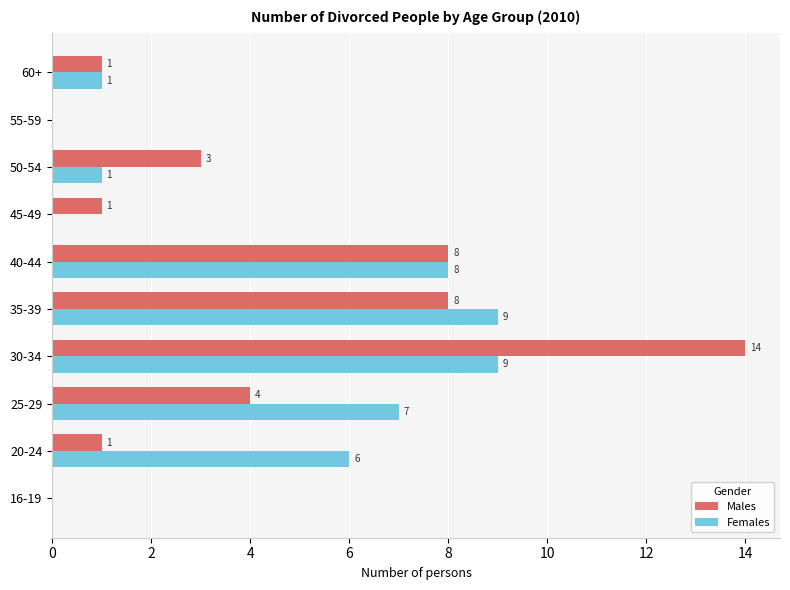

What are all the series names shown in the legend?

Males, Females